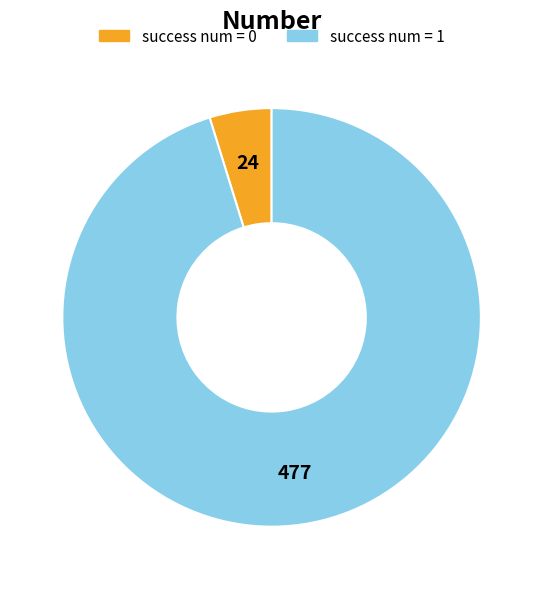

Is there a majority slice in this chart?

Yes